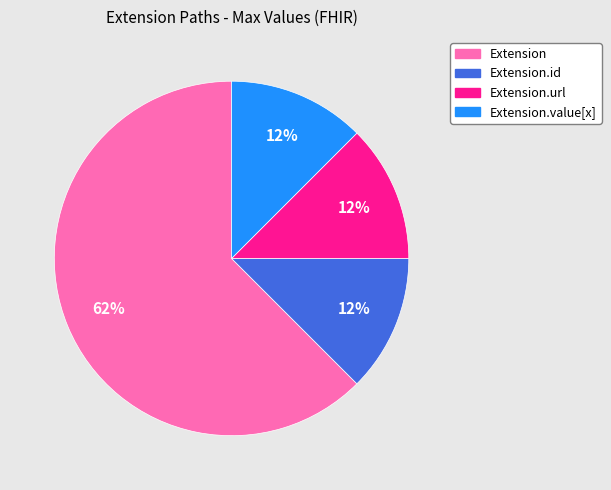

To the nearest percent, what is the average slice percentage?

25%